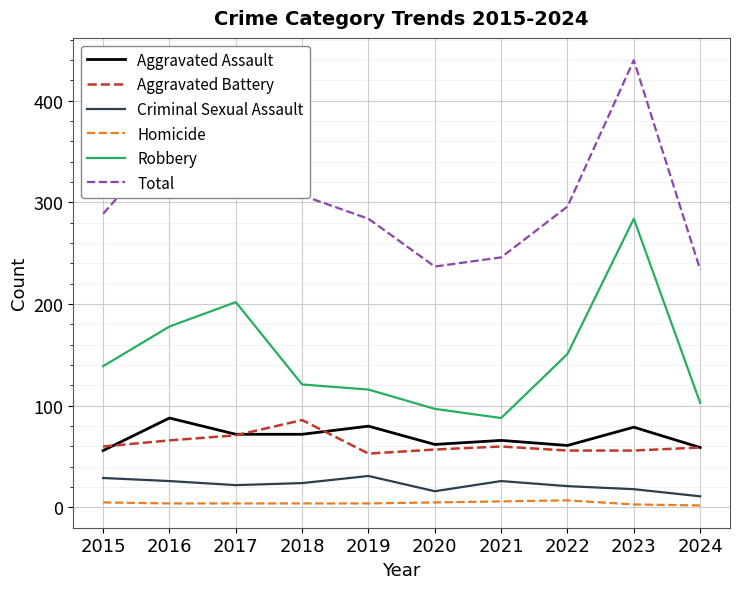

True or false: Aggravated Assault has a value of 15 at 2018.

False